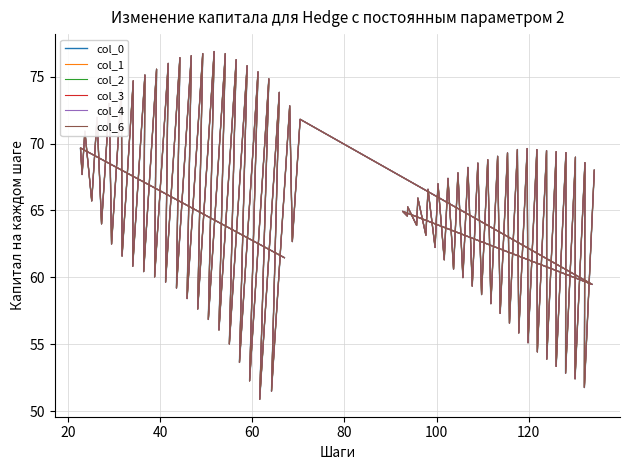

Which series has the largest total across all categories?

col_6